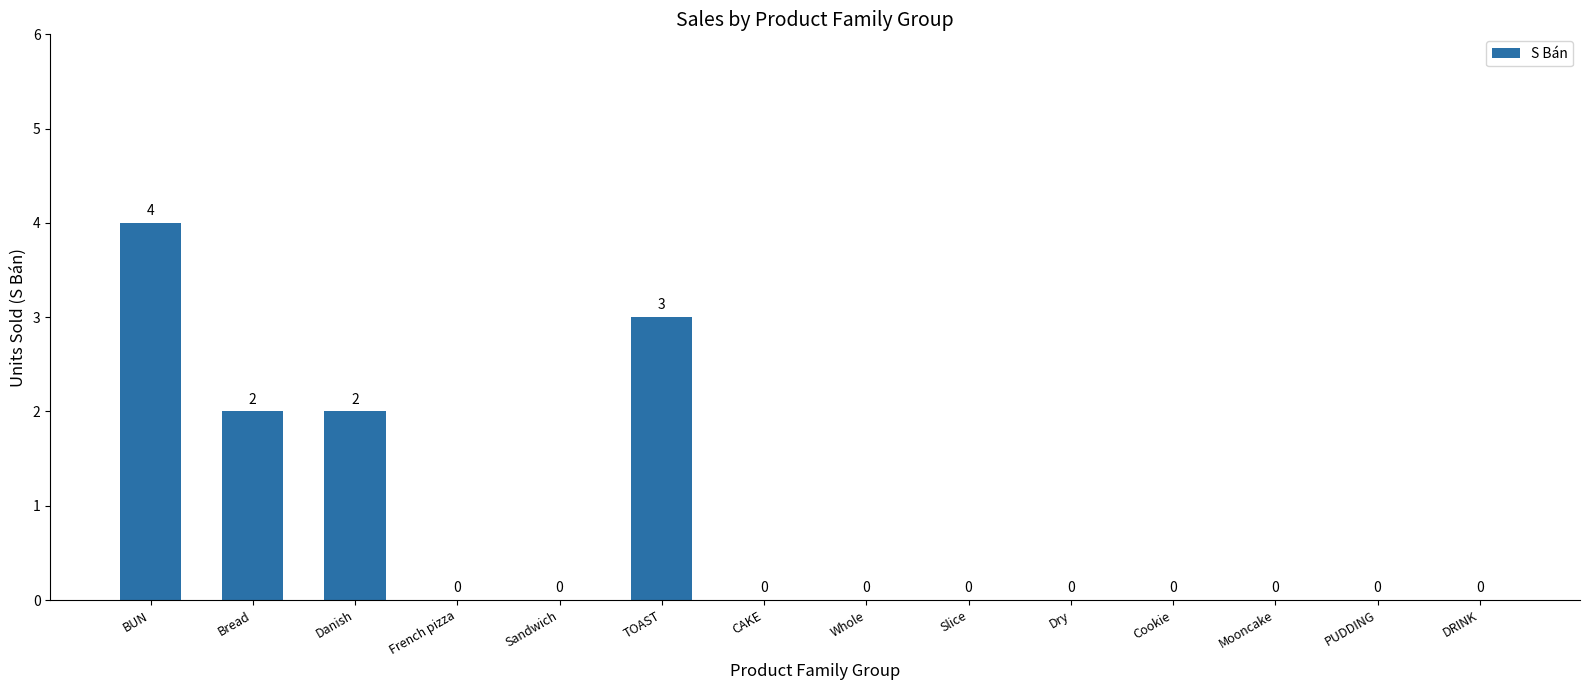

Reading left to right, list all the values displayed in this chart.

BUN=4	Bread=2	Danish=2	French pizza=0	Sandwich=0	TOAST=3	CAKE=0	Whole=0	Slice=0	Dry=0	Cookie=0	Mooncake=0	PUDDING=0	DRINK=0